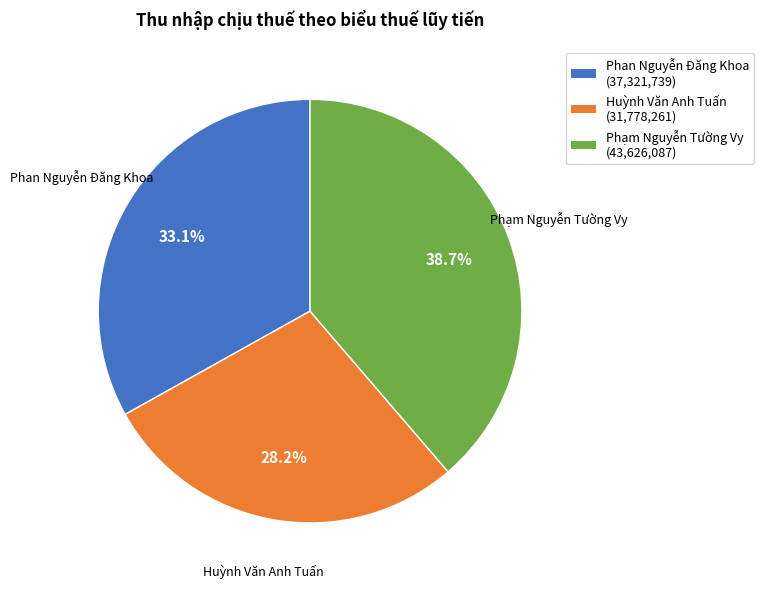

Rank the categories by value from lowest to highest.

Huỳnh Văn Anh Tuấn, Phan Nguyễn Đăng Khoa, Phạm Nguyễn Tường Vy